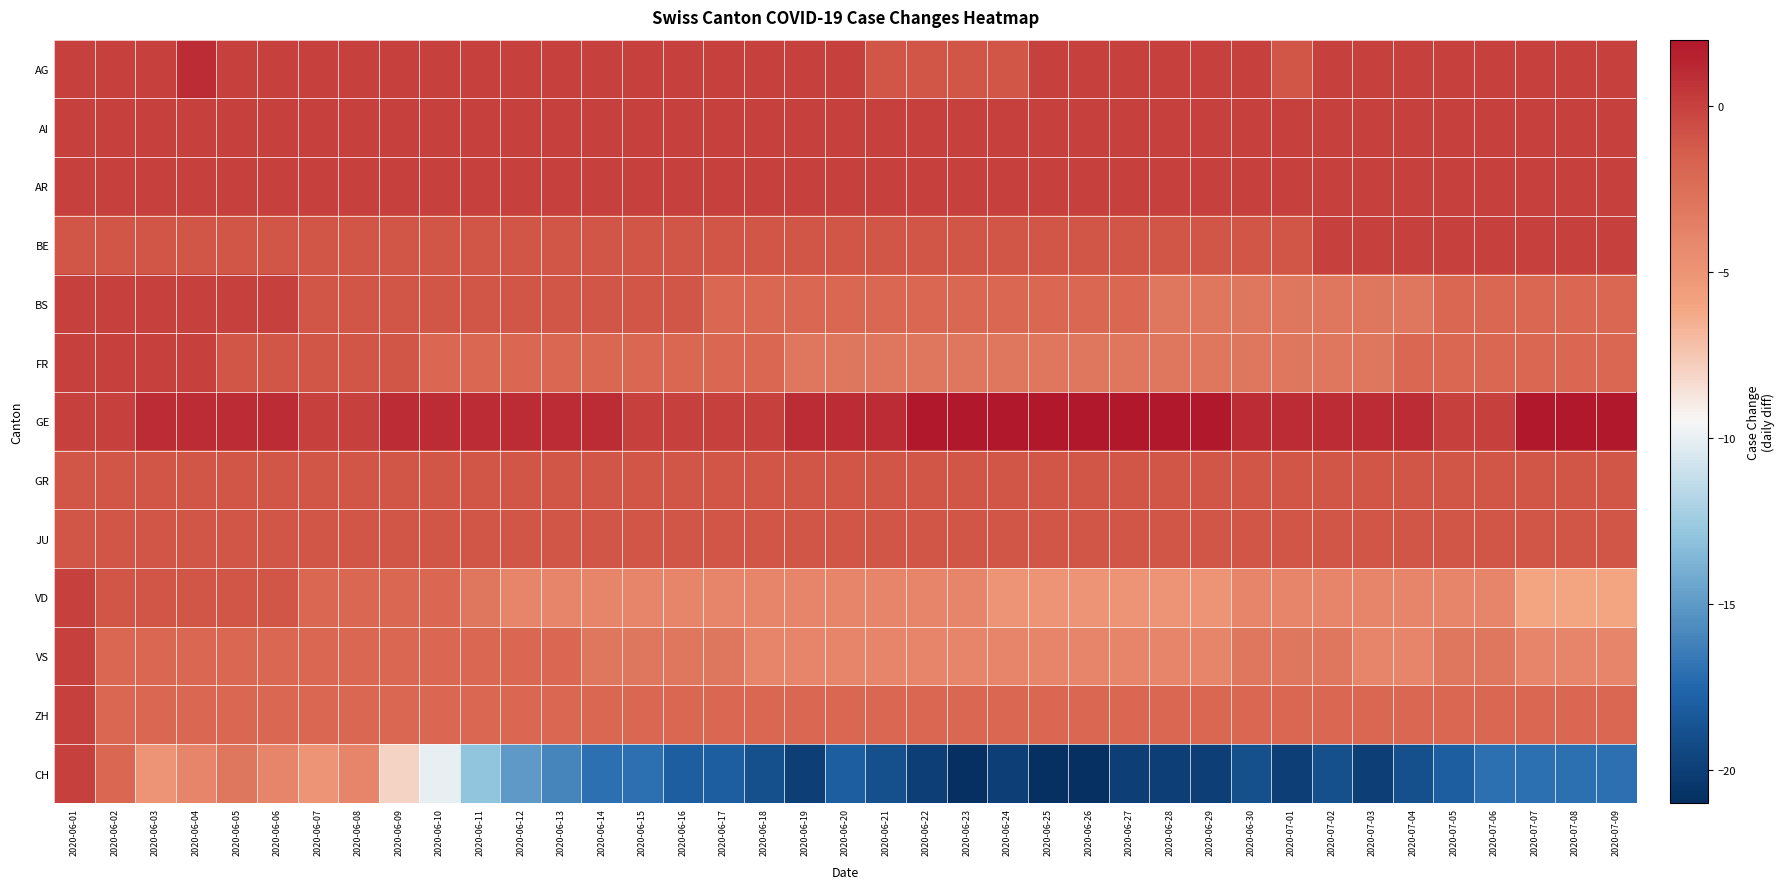

What is the difference between the highest and lowest values at 2020-06-22?

22